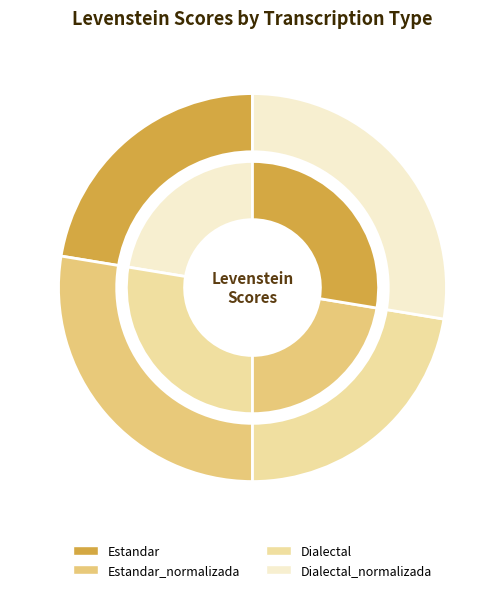

Between Estandar and Estandar_normalizada, which is larger?

Estandar_normalizada